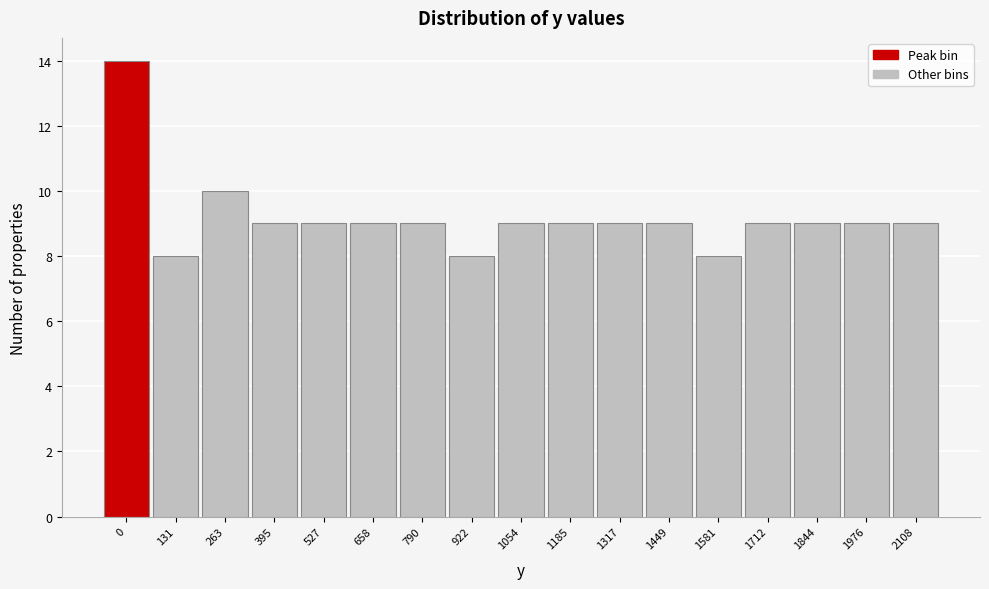

Reading left to right, list all the values displayed in this chart.

14	8	10	9	9	9	9	8	9	9	9	9	8	9	9	9	9